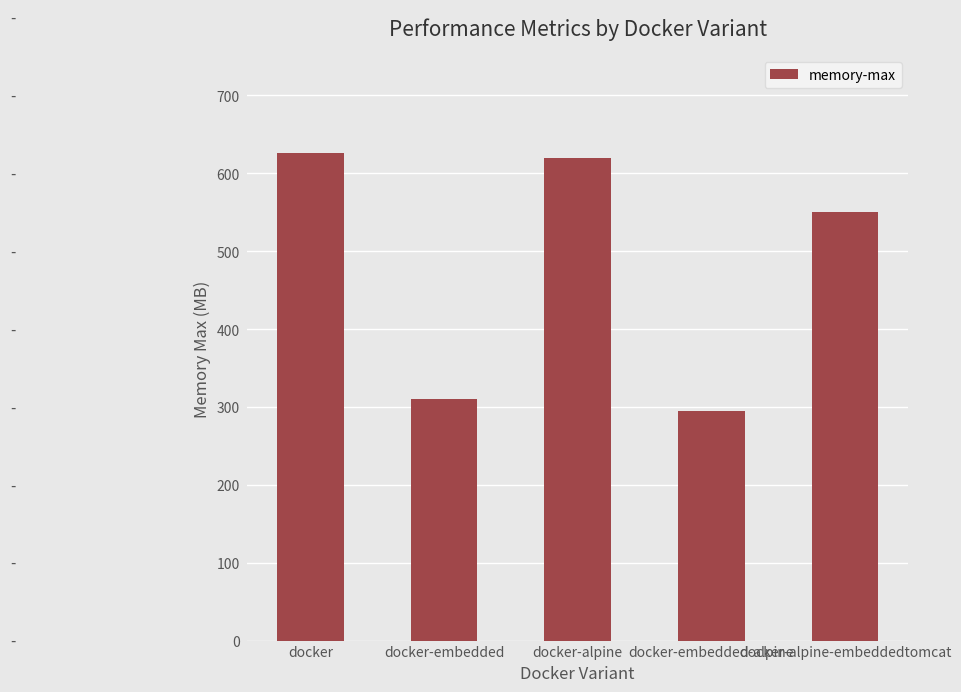

Rank the categories by value from lowest to highest.

docker-embedded-alpine, docker-embedded, docker-alpine-embeddedtomcat, docker-alpine, docker